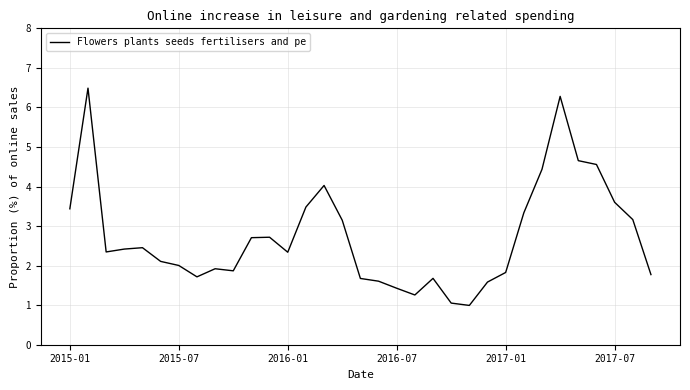

How many categories are shown in the chart?

33